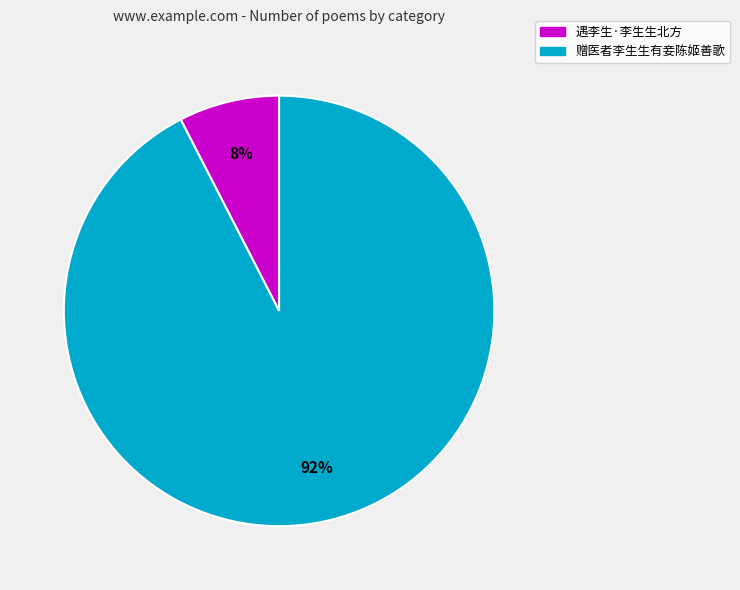

To the nearest percent, what is the average slice percentage?

50%